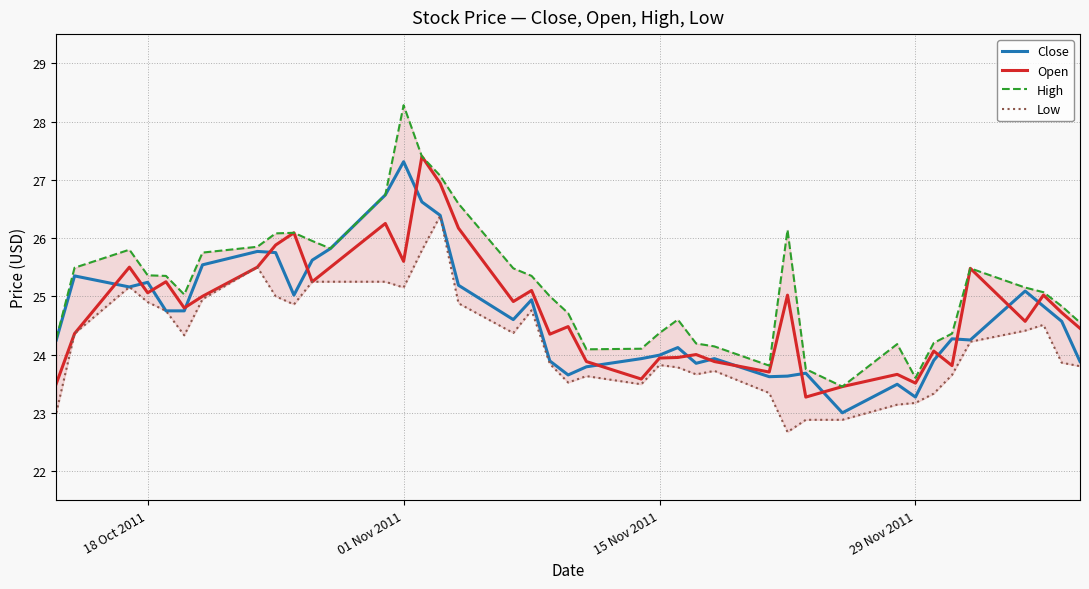

The value of Close at 01 Nov 2011 is 6.6. True or false?

False